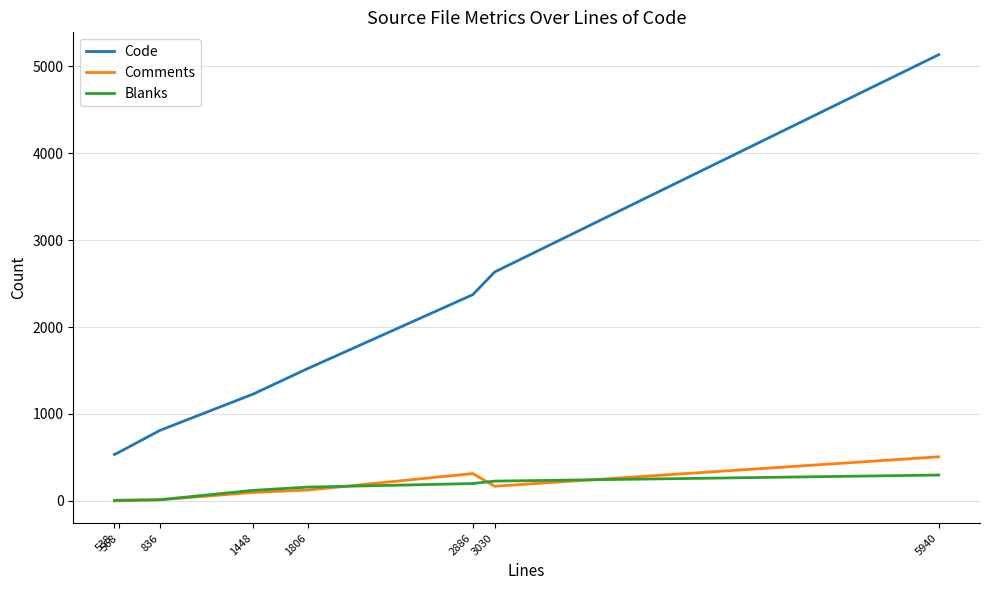

In Comments, how many points are higher than both neighbors (excluding endpoints)?

1